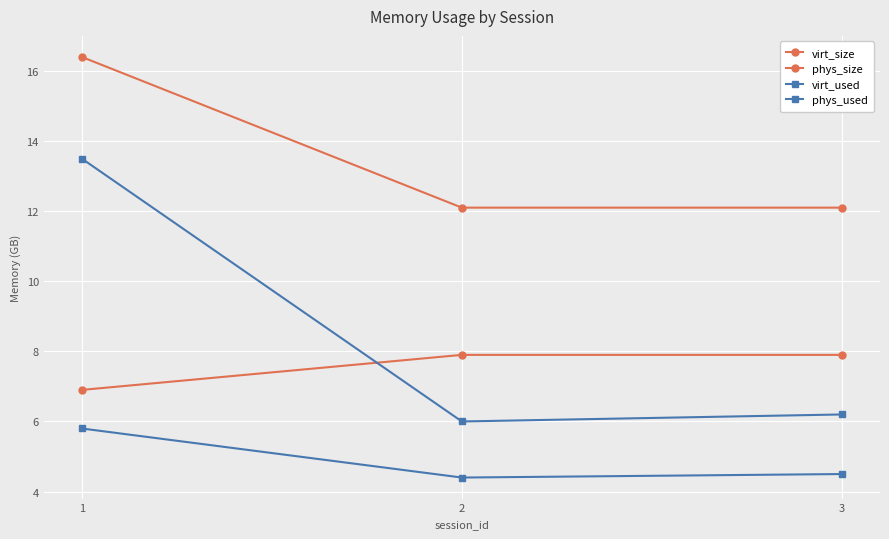

How many values in the phys_size series are below 7?

1